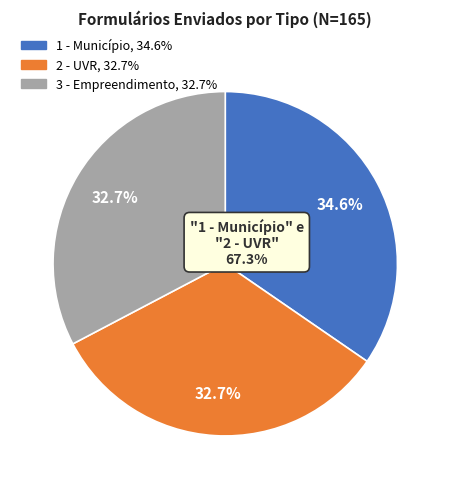

Which category has the biggest portion of the pie?

1 - Município